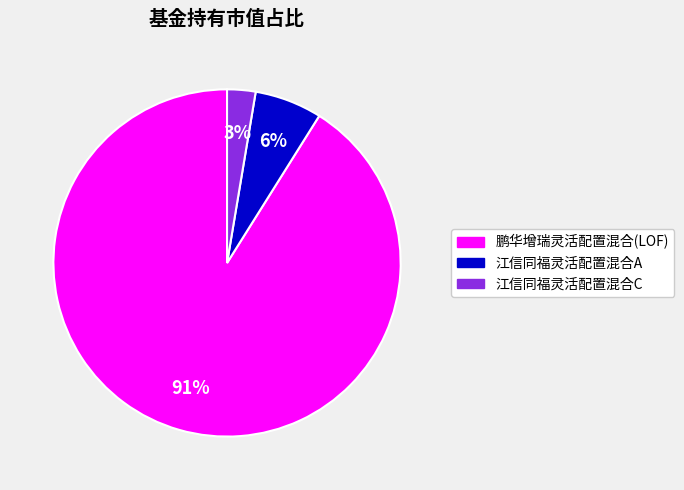

To the nearest percent, what is the average slice percentage?

33%